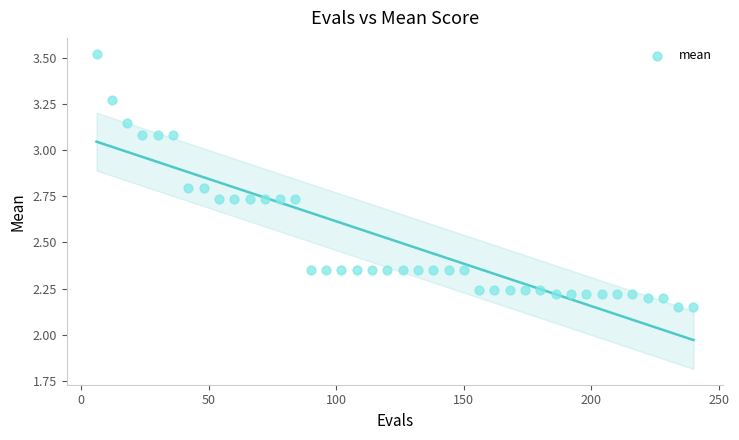

What is the range of Y values (max minus min)?

1.4